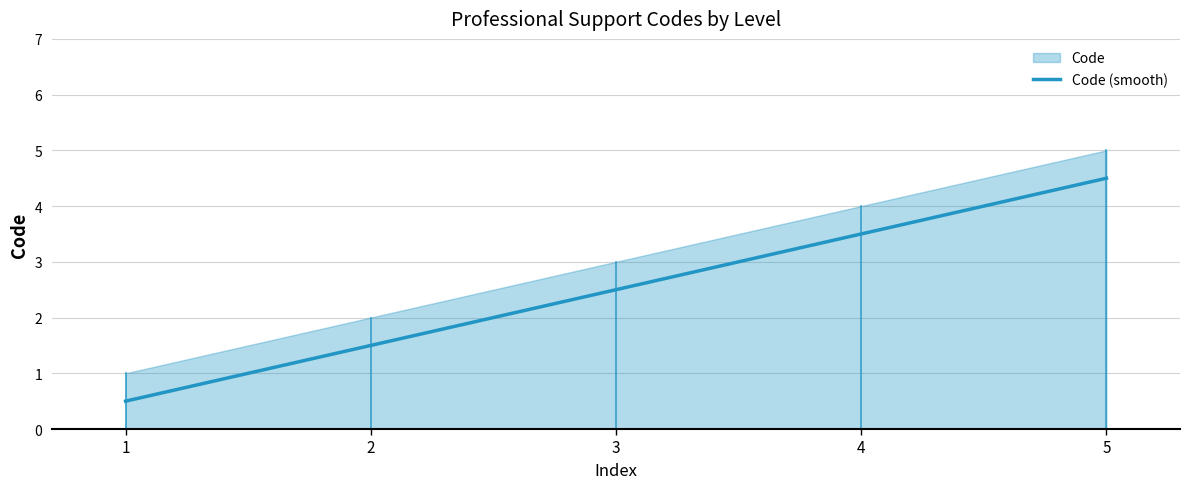

Where does the data first go above 2?

3